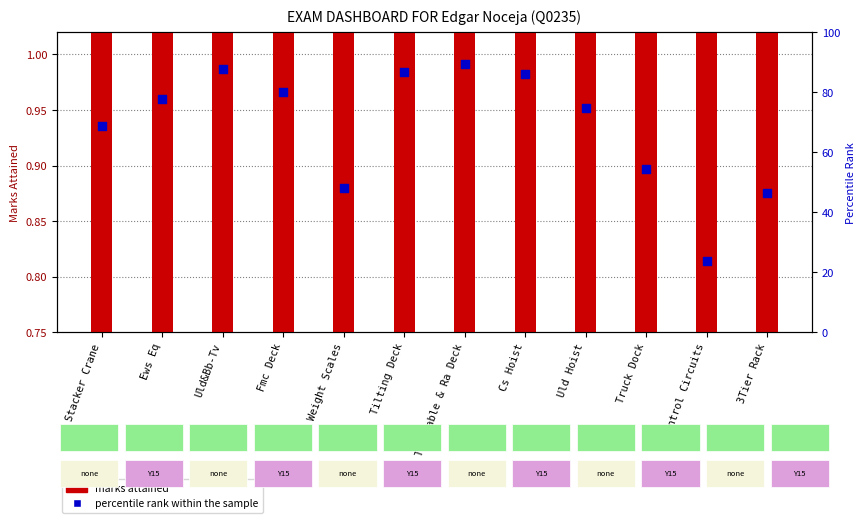

Which series reaches the minimum Y coordinate?

marks attained